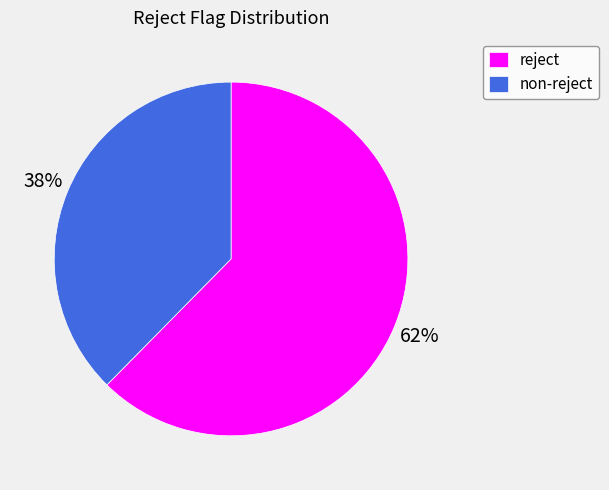

What is the smallest slice in the pie chart?

non-reject